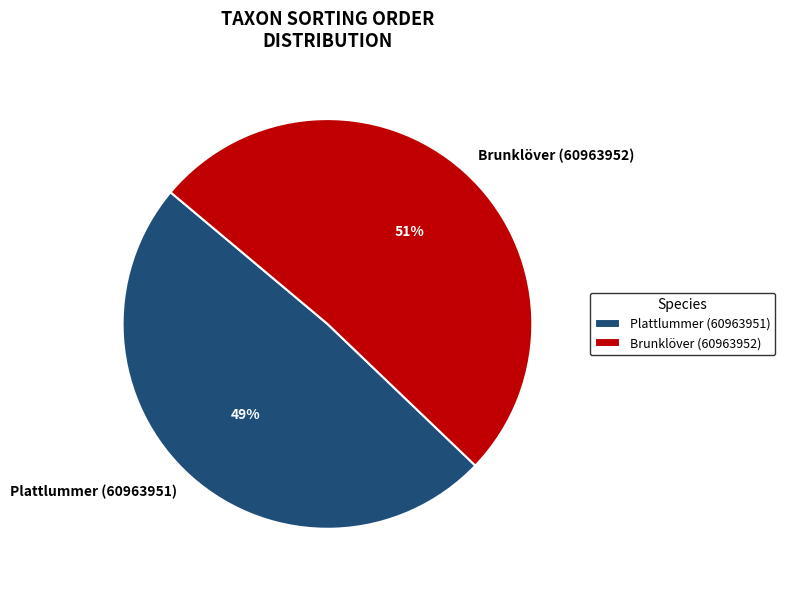

Which slice is the smallest?

Plattlummer (60963951)